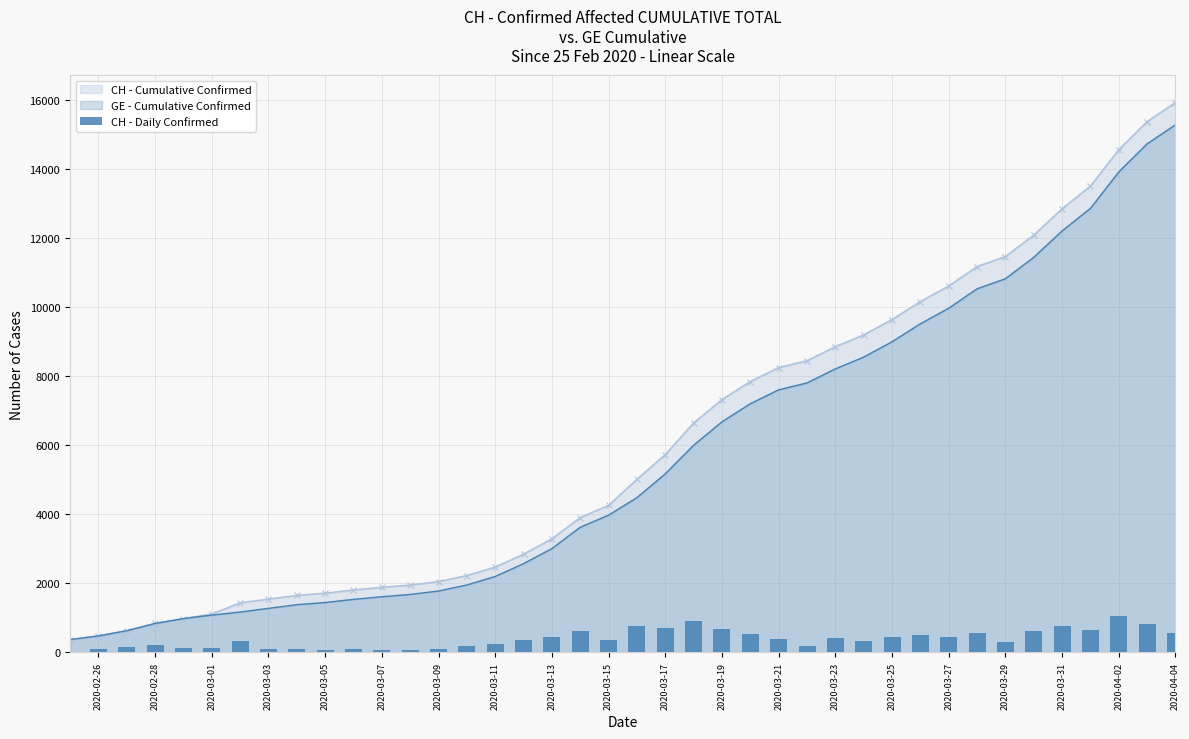

At which label does GE - Cumulative Confirmed reach its peak?

2020-04-04